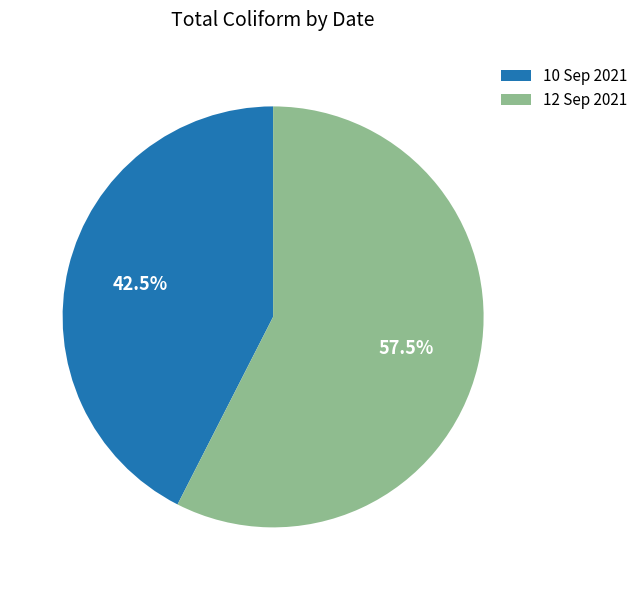

What is the smallest slice in the pie chart?

10 Sep 2021